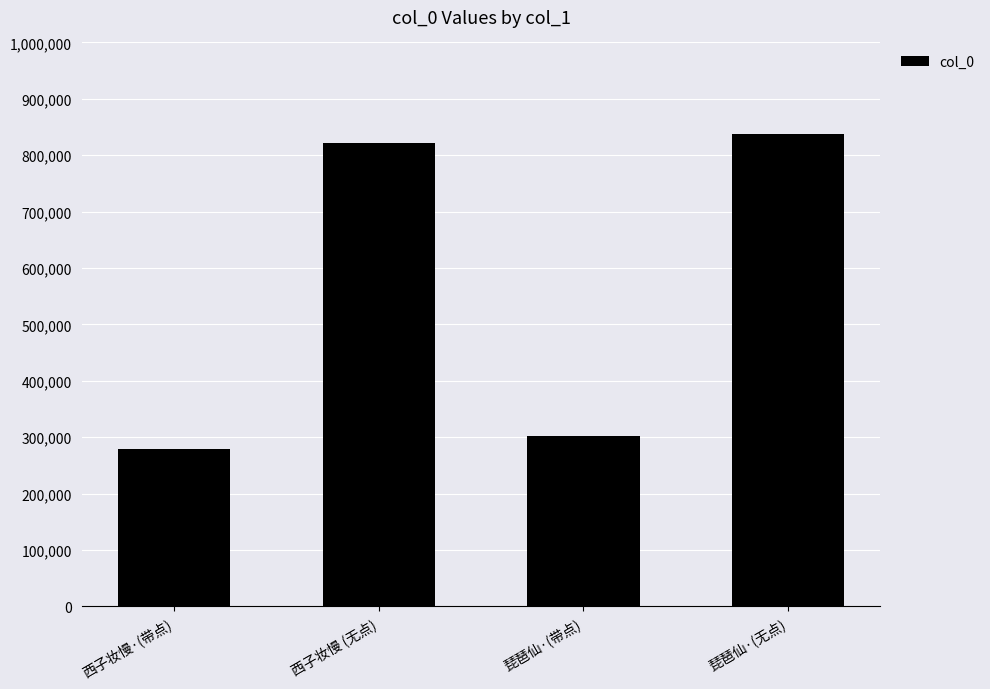

Reading left to right, what are all the values shown in this chart?

279168	822407	301677	837651